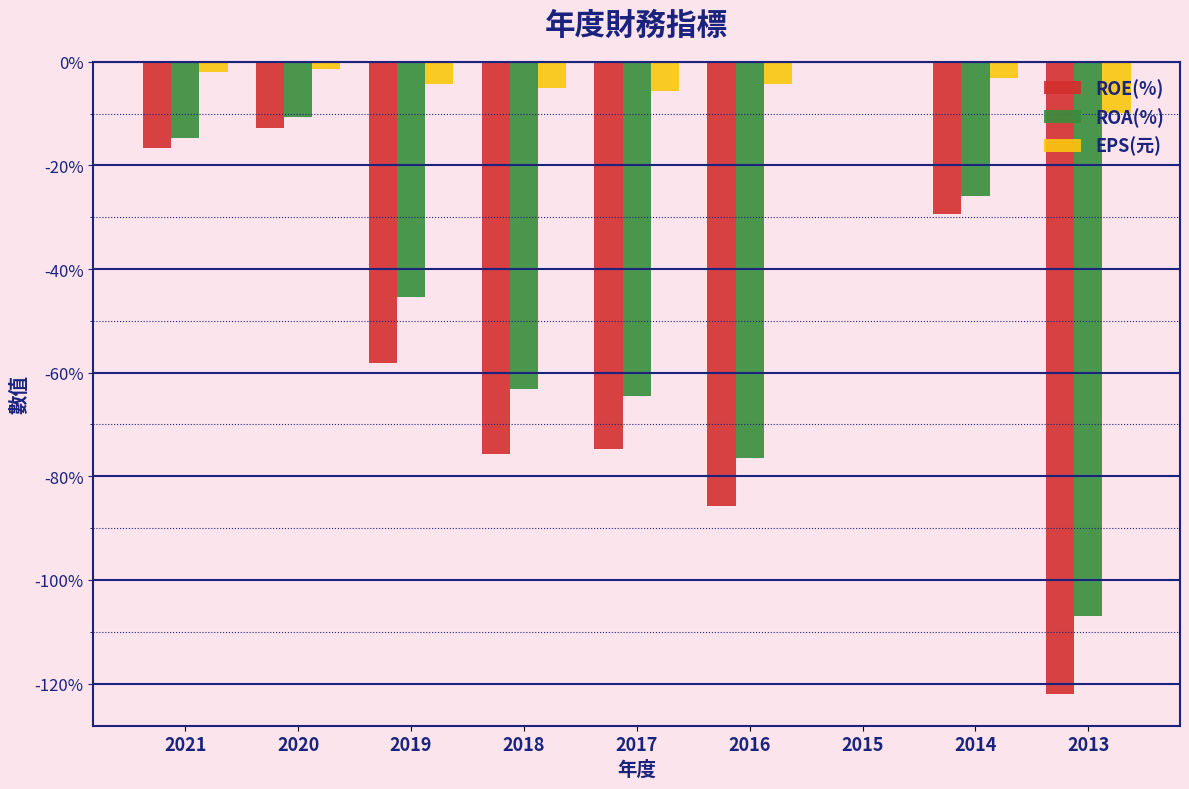

What is the sum of all EPS(元) values?

-35.6